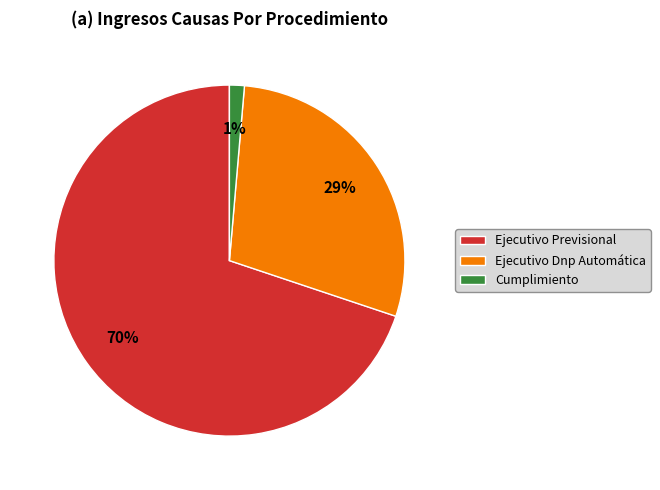

To the nearest percent, what is the combined percentage of Ejecutivo Previsional and Cumplimiento?

71%